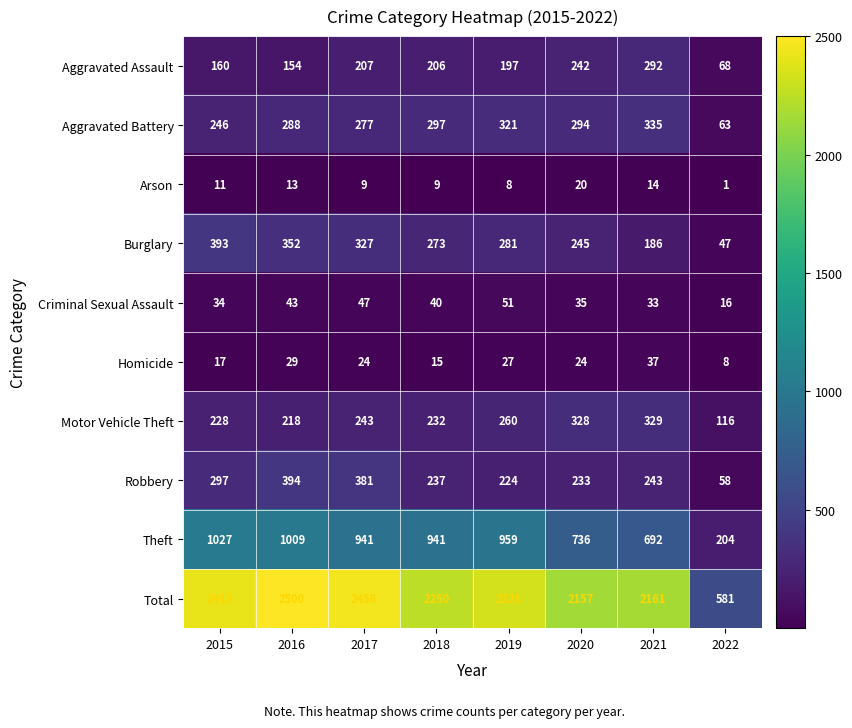

Read the Aggravated Battery value at 2022.

63